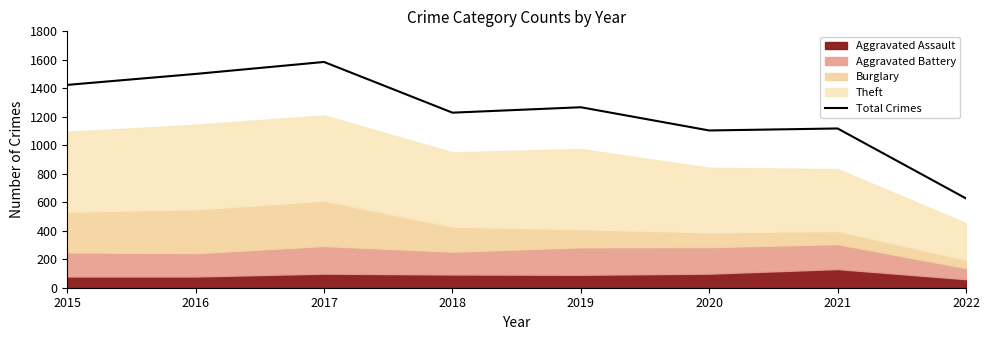

True or false: the data has more than 1 interior local peaks.

True